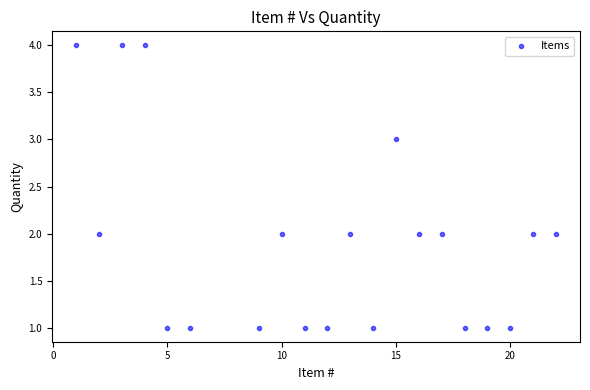

What is the range of X values (max minus min)?

21